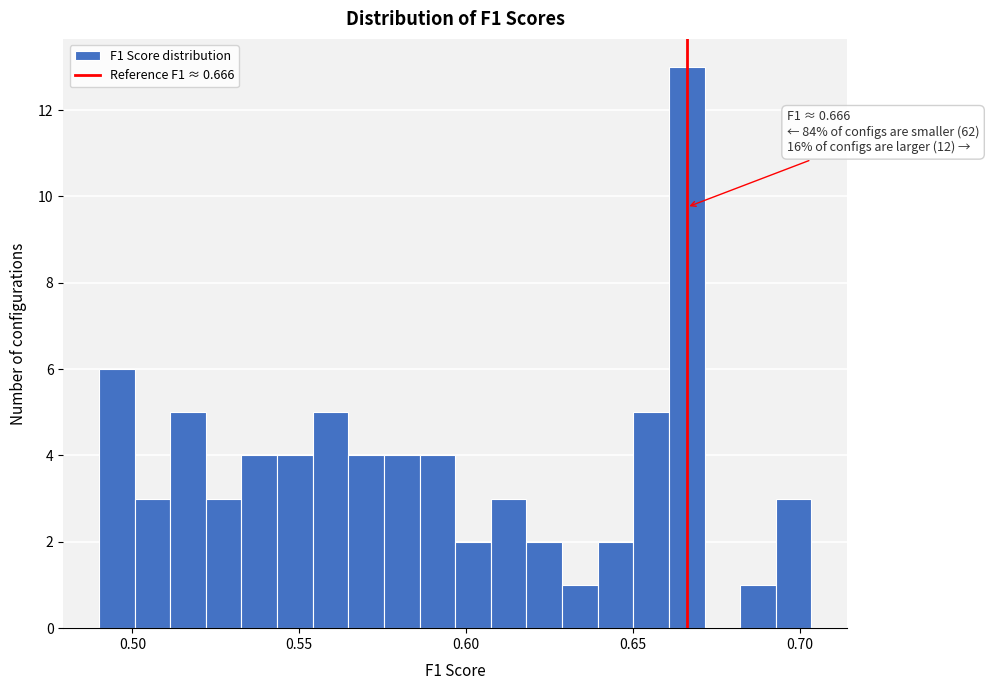

Around what value on the x-axis is the tallest bar? Give the approximate position of its centre, as read against the axis.

0.665